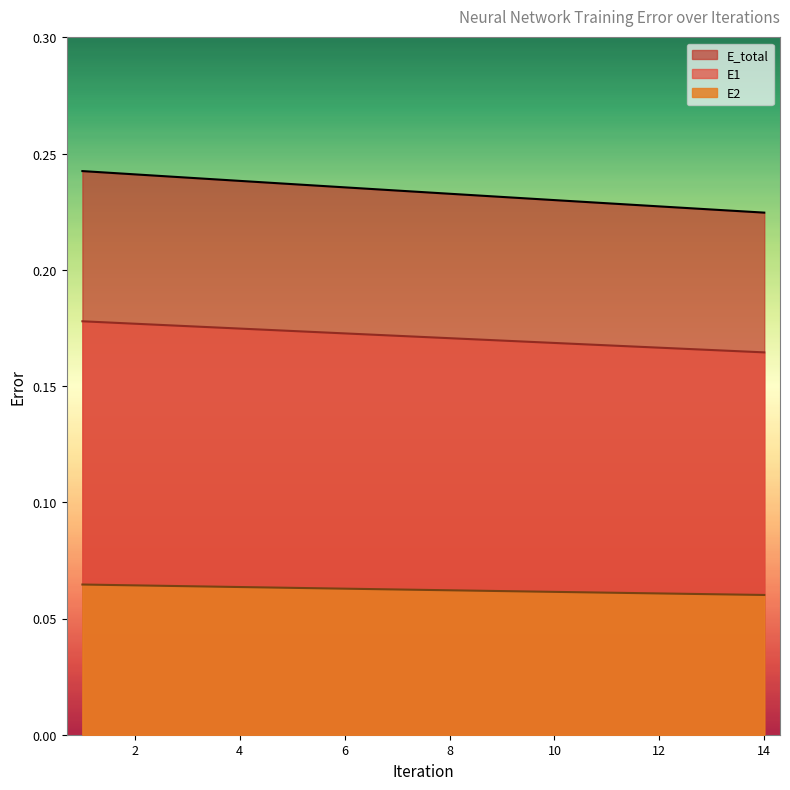

Which series has the widest spread of values?

E_total